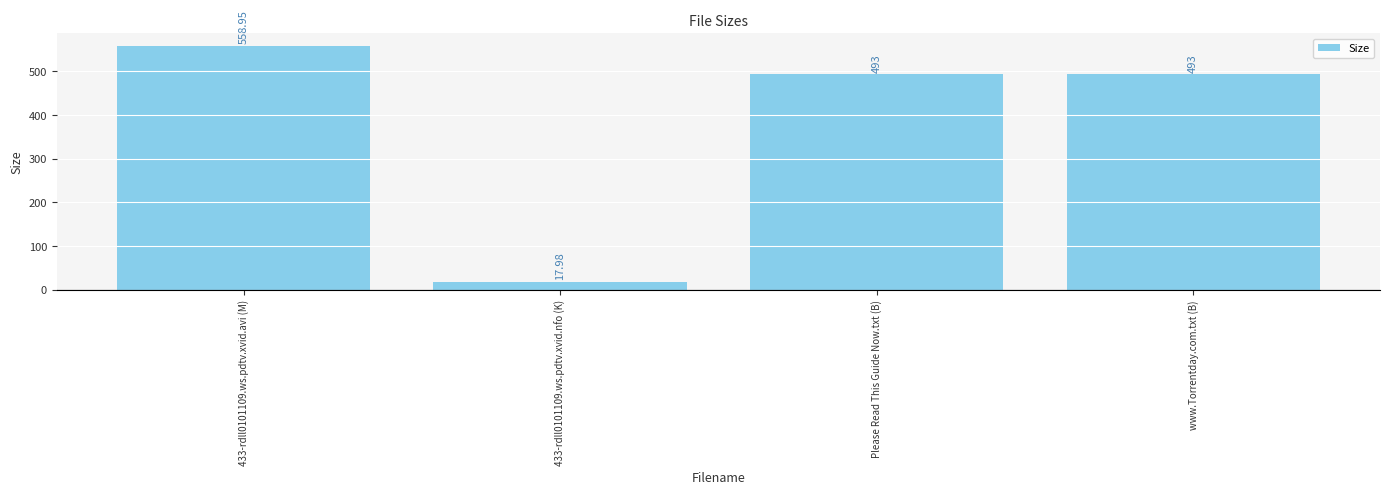

At which label does the data first exceed 493?

433-rdll0101109.ws.pdtv.xvid.avi (M)